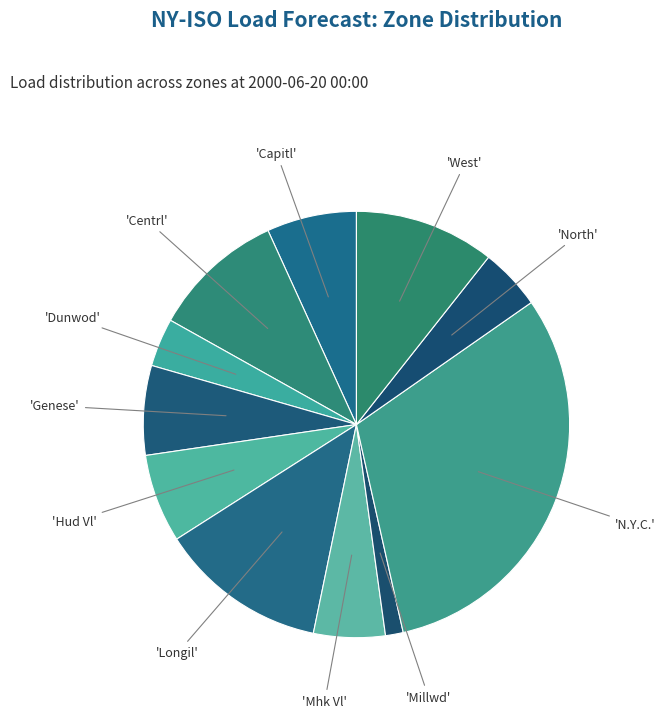

Count the number of slices in the pie.

11